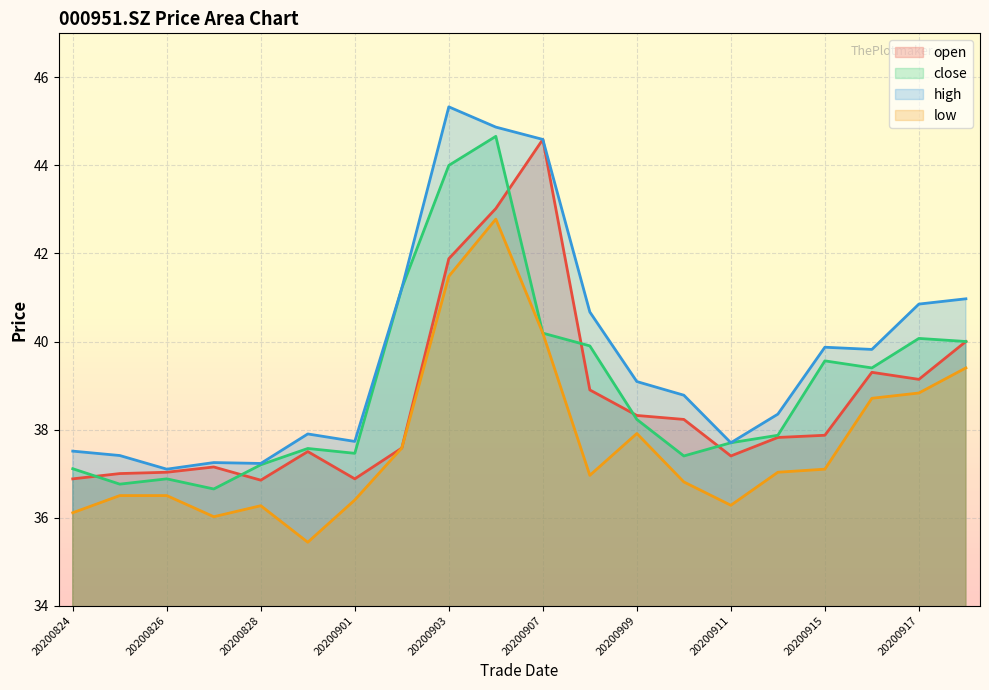

True or false: high has more than 1 interior local peaks.

True